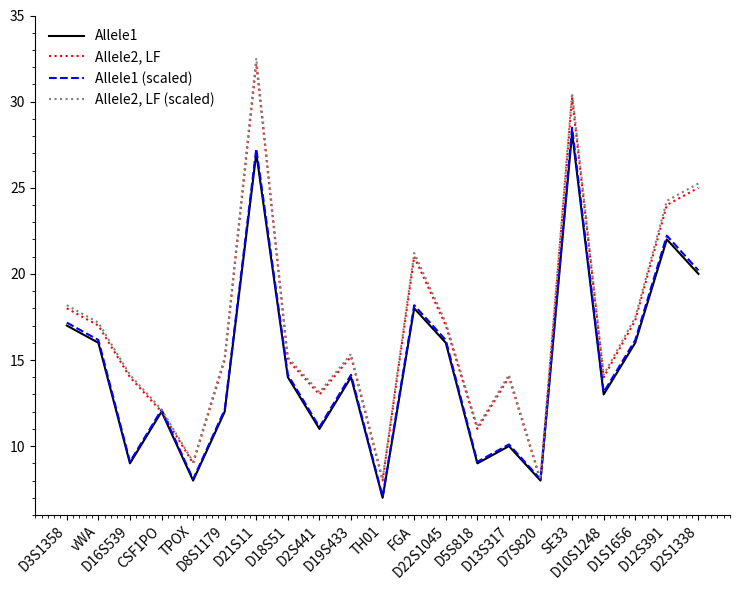

What is the greatest value displayed?

32.5